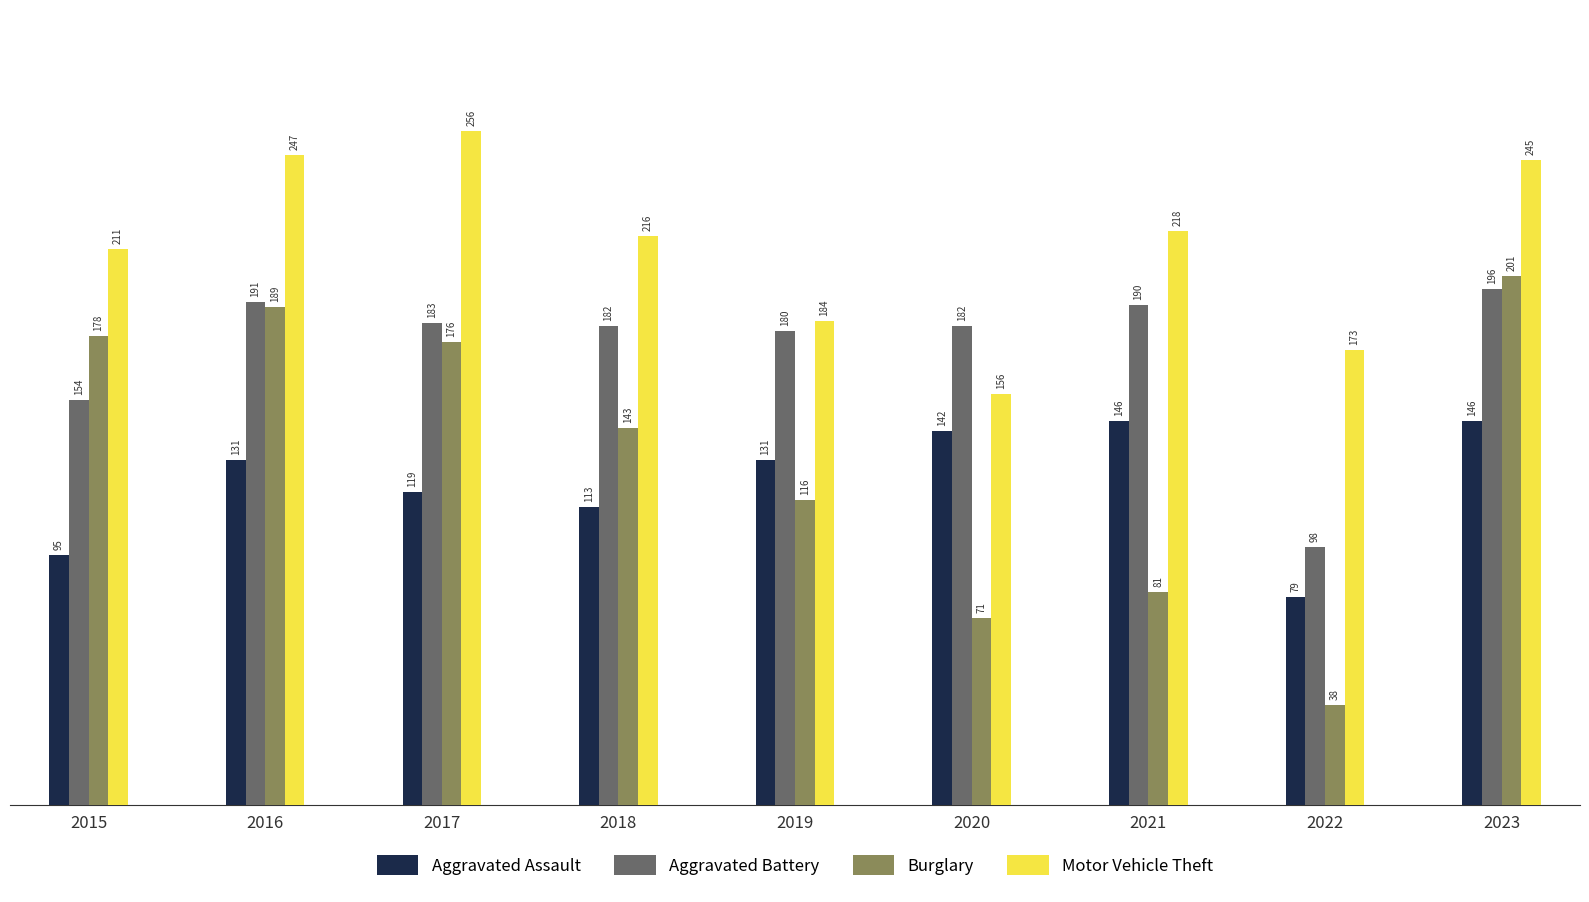

How many bars are there in each group?

4